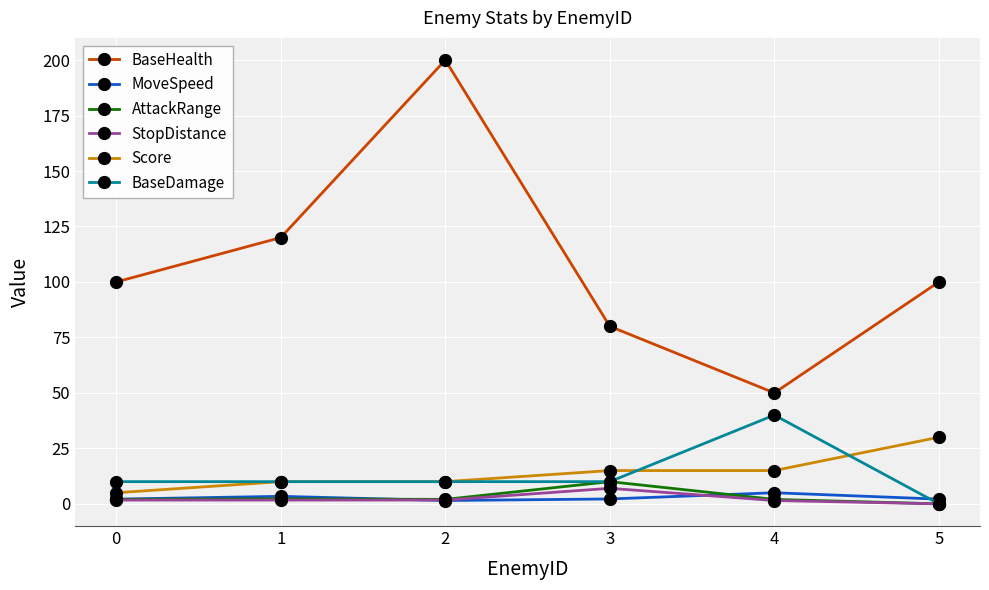

True or false: Score and BaseHealth intersect in this chart.

False